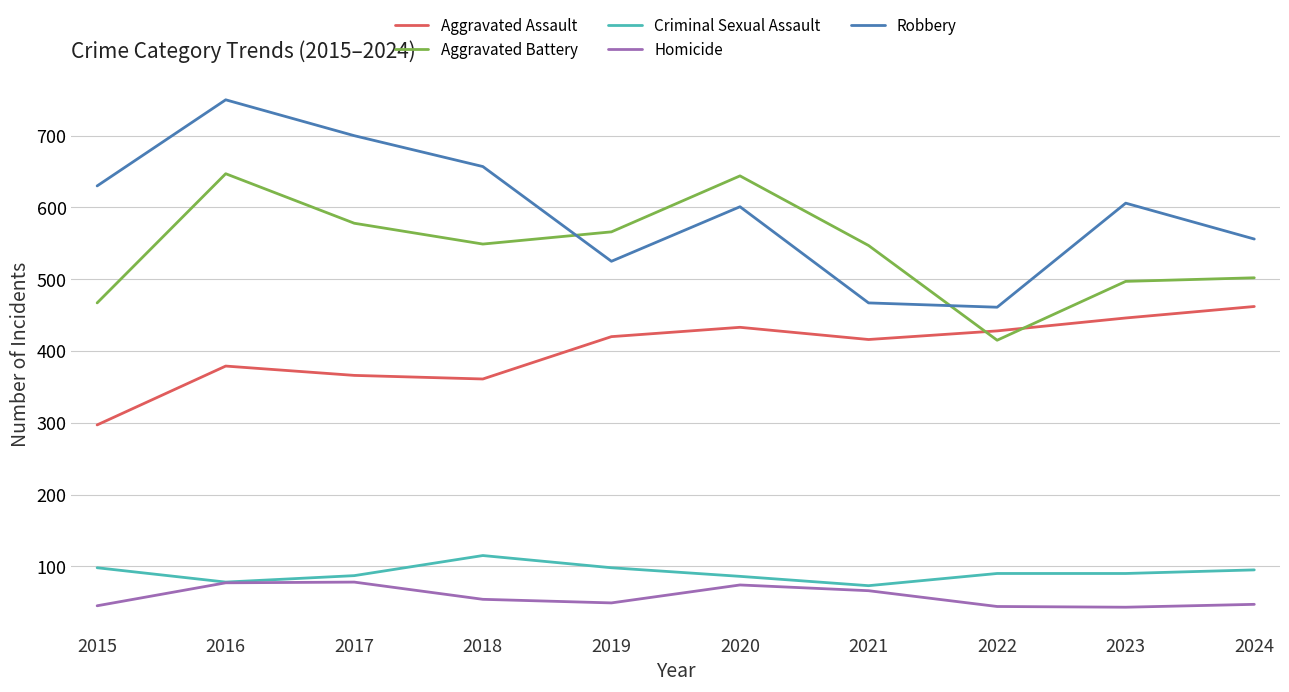

Which series ends up on top after the final intersection of Aggravated Assault and Aggravated Battery?

Aggravated Battery